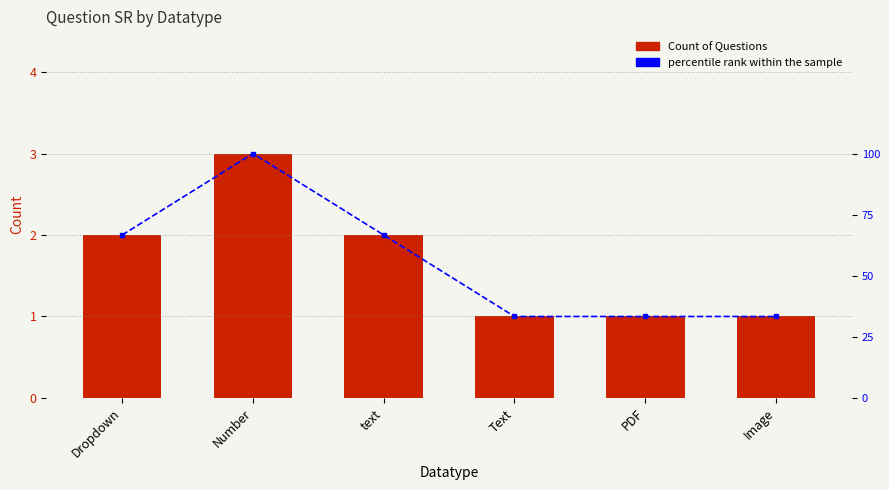

Which series changed the most between Dropdown and text?

Count of Questions